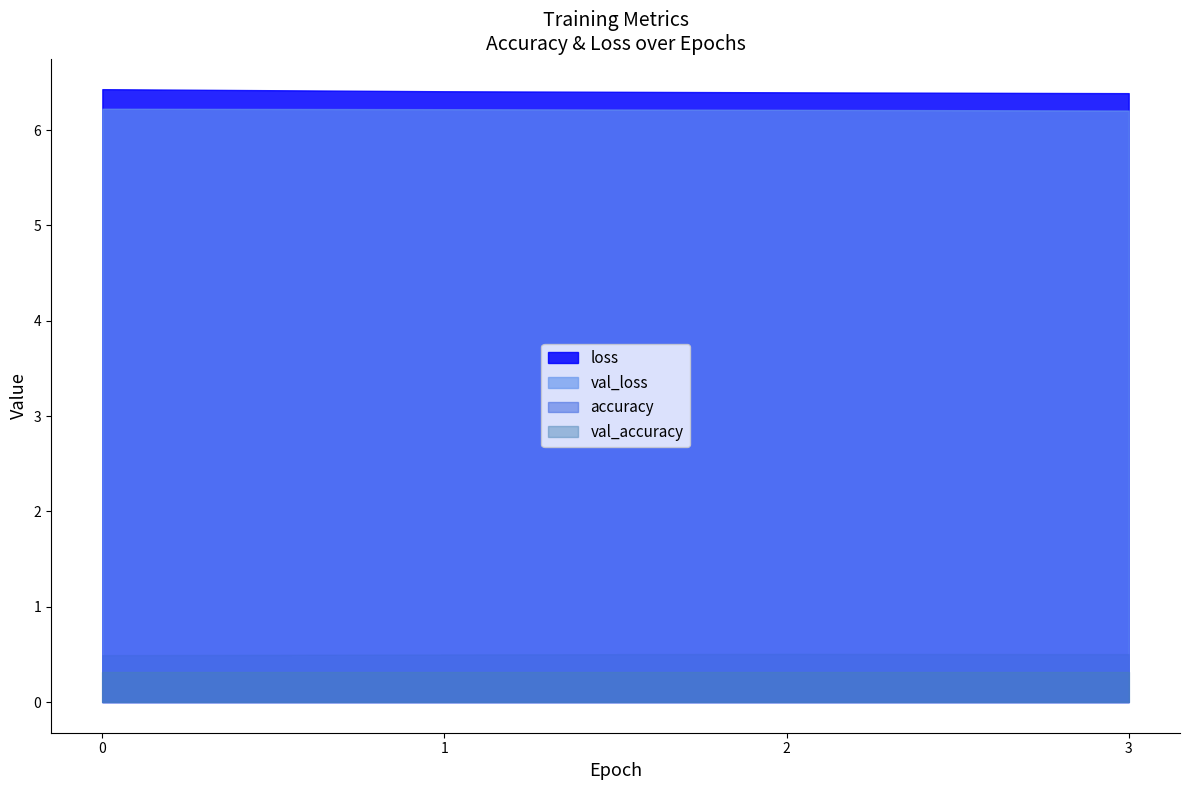

Does the chart have visible grid lines?

No